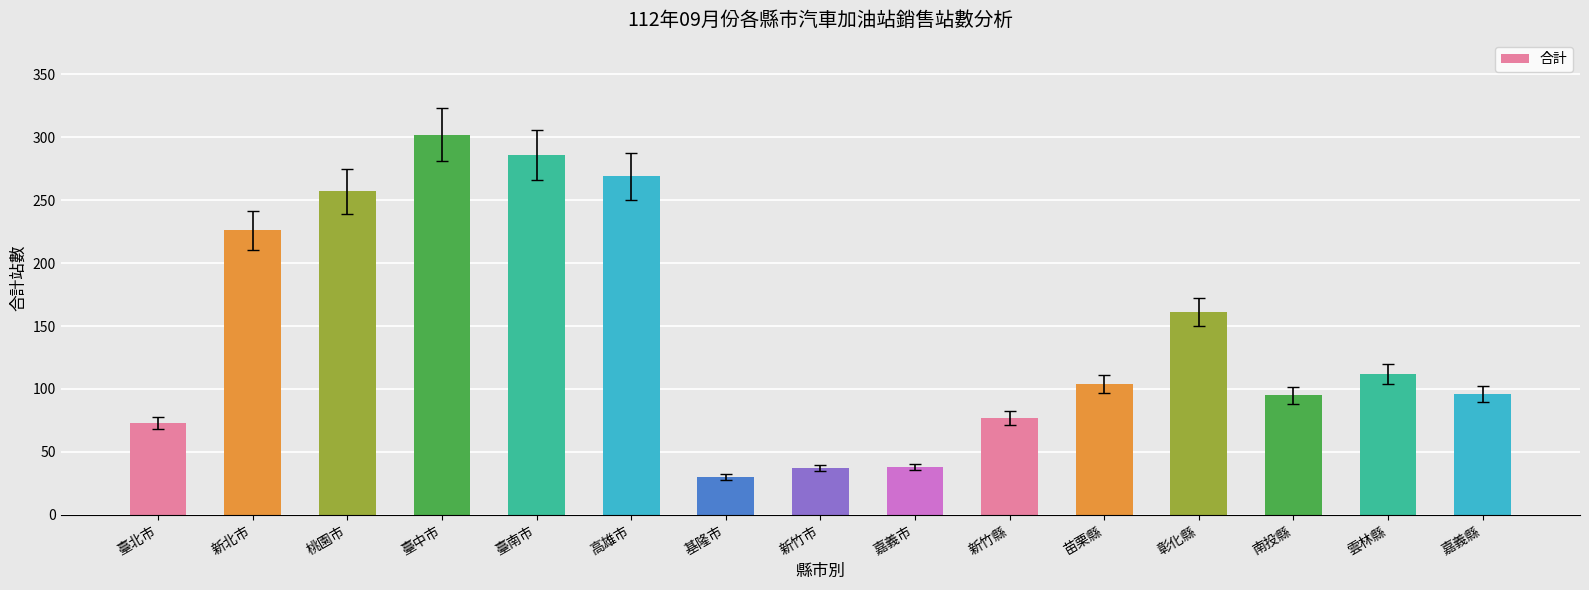

What is the greatest value displayed?

302